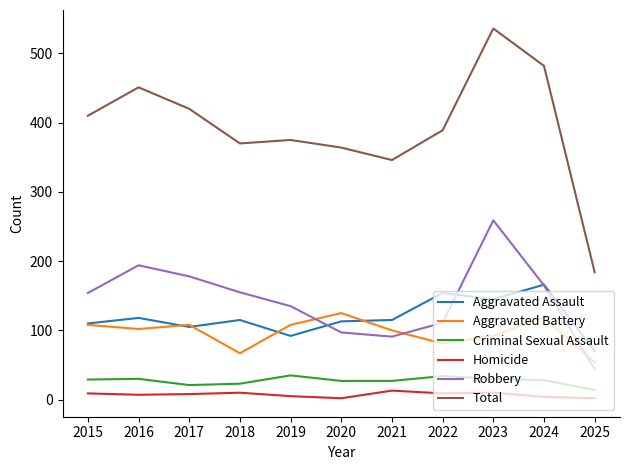

Which series has the largest total across all categories?

Total